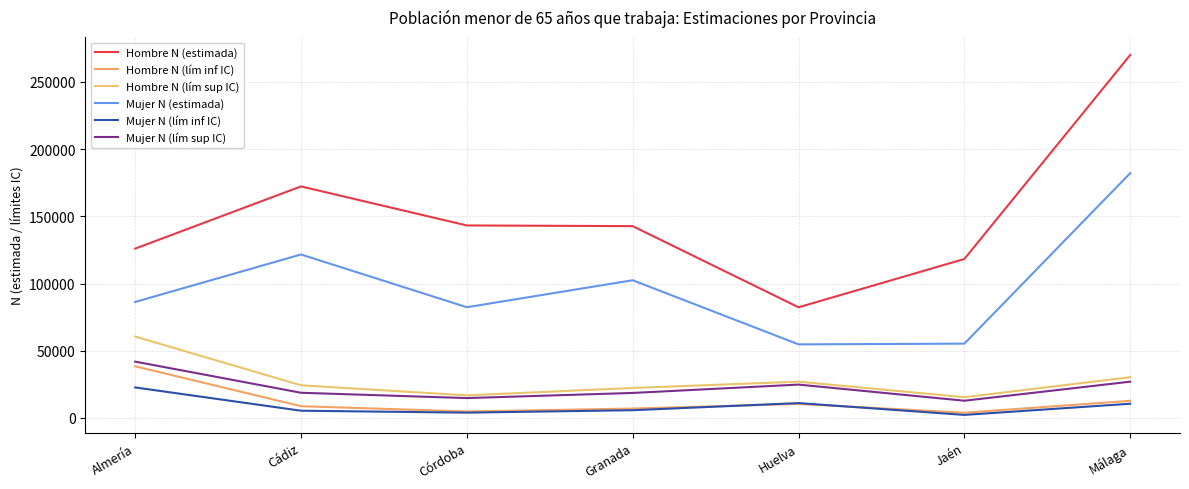

Count the number of data series in this chart.

6